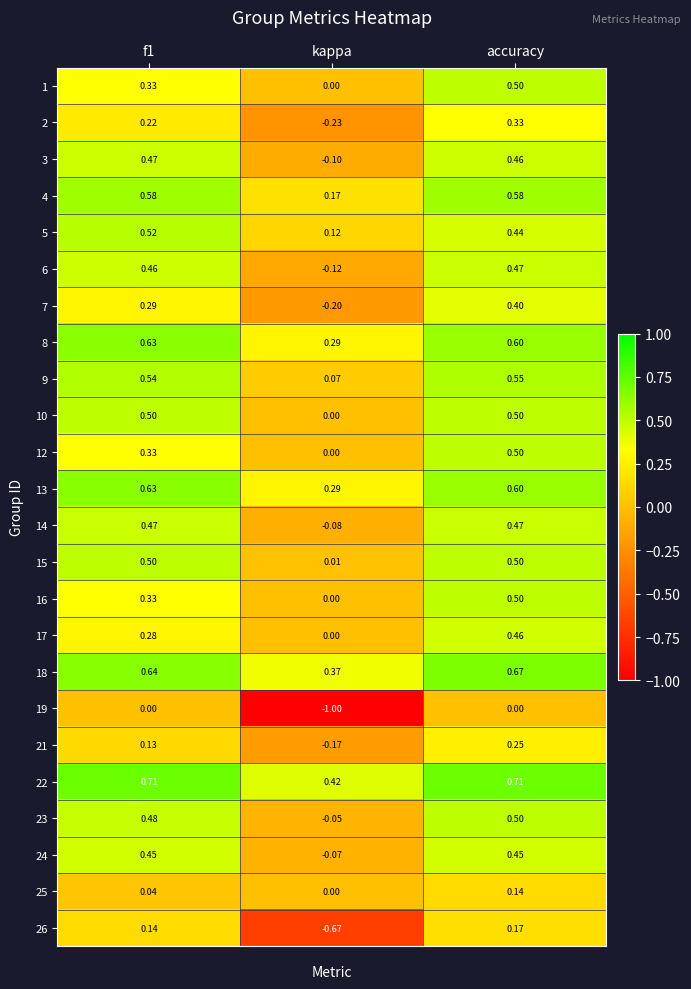

How many categories are shown in the chart?

3